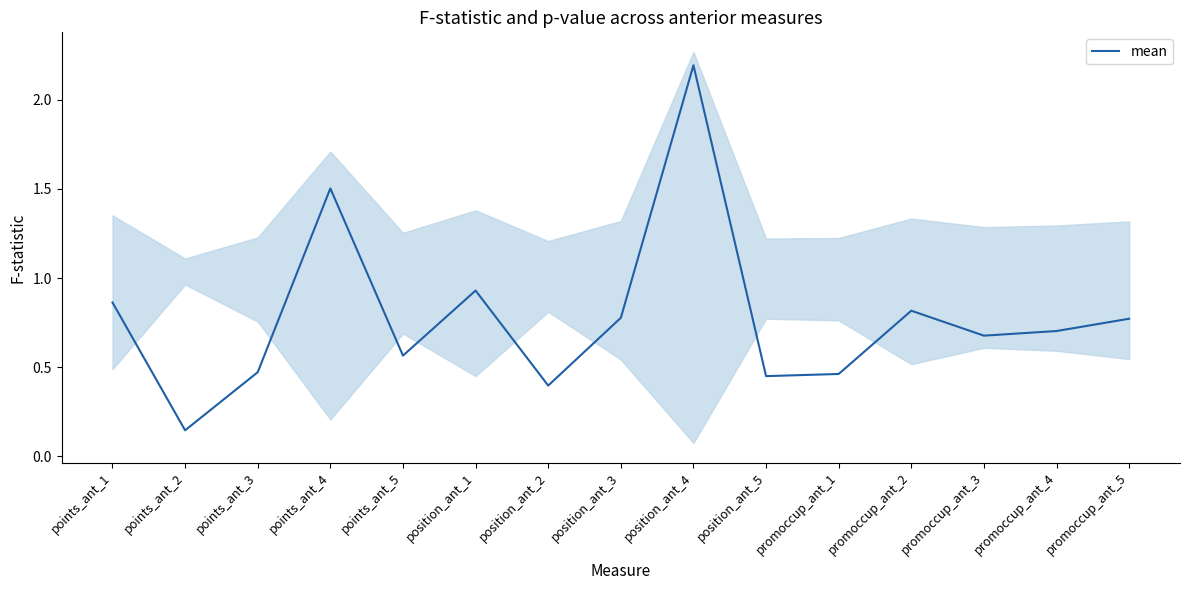

What is the greatest value displayed?

2.2